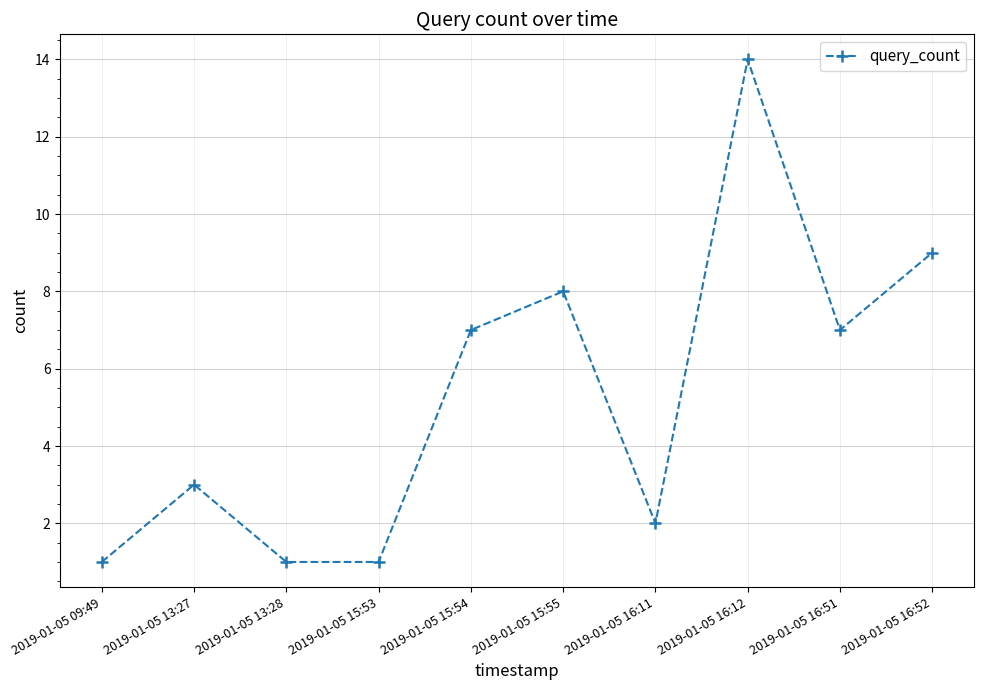

What is the sum of the values at 2019-01-05 15:53 and 2019-01-05 13:27?

4